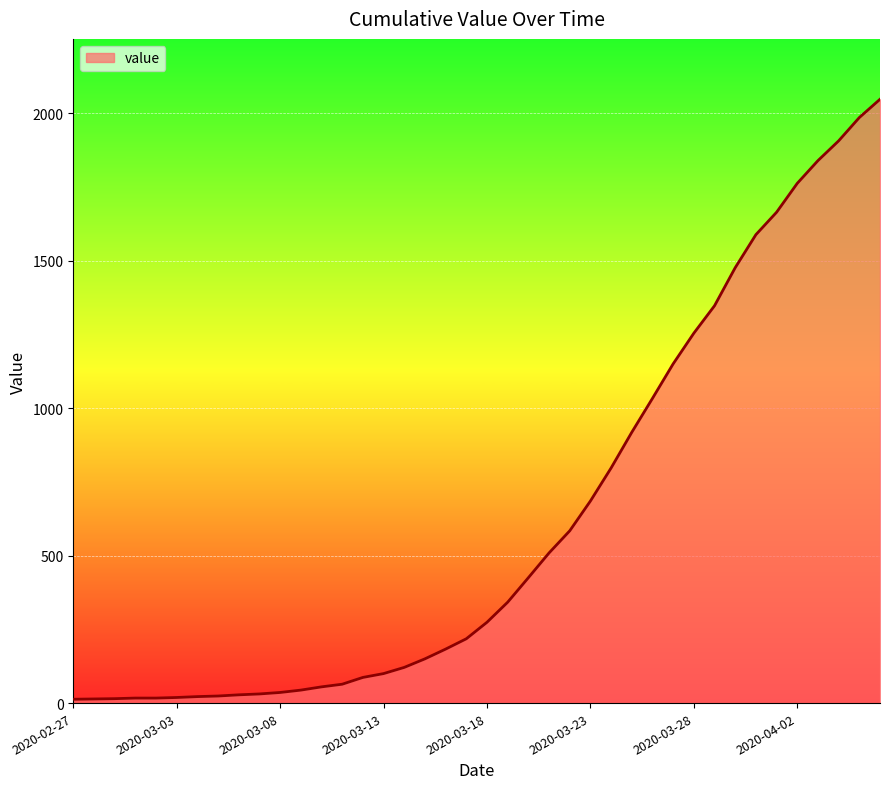

Count the number of data series in this chart.

1